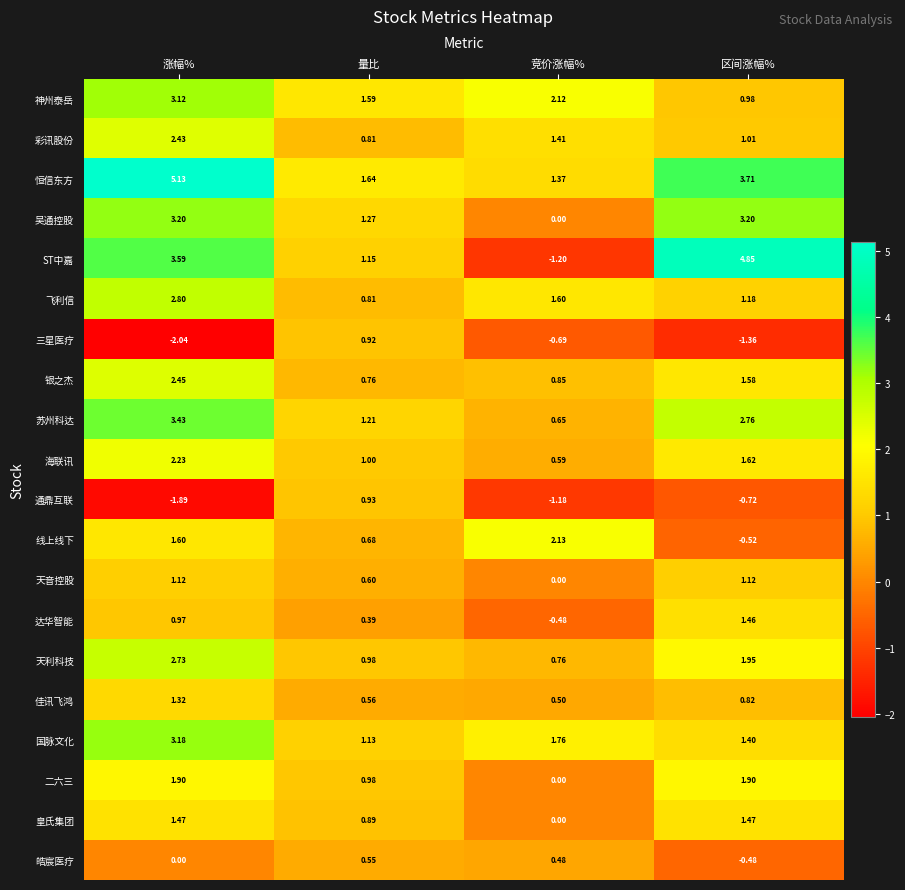

List the series in order of their peak value, lowest first.

皓宸医疗, 三星医疗, 通鼎互联, 天音控股, 佳讯飞鸿, 达华智能, 皇氏集团, 二六三, 线上线下, 海联讯, 彩讯股份, 银之杰, 天利科技, 飞利信, 神州泰岳, 国脉文化, 吴通控股, 苏州科达, ST中嘉, 恒信东方